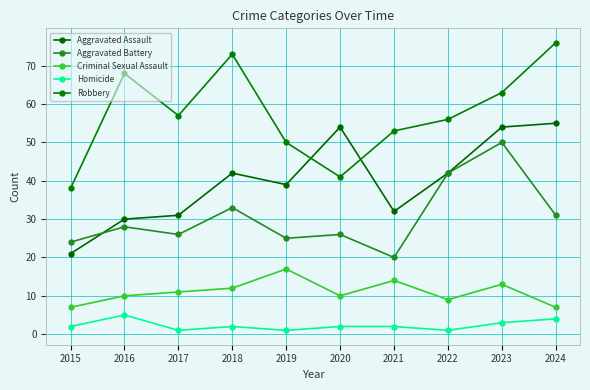

What is the difference between the highest and lowest values at 2019?

49